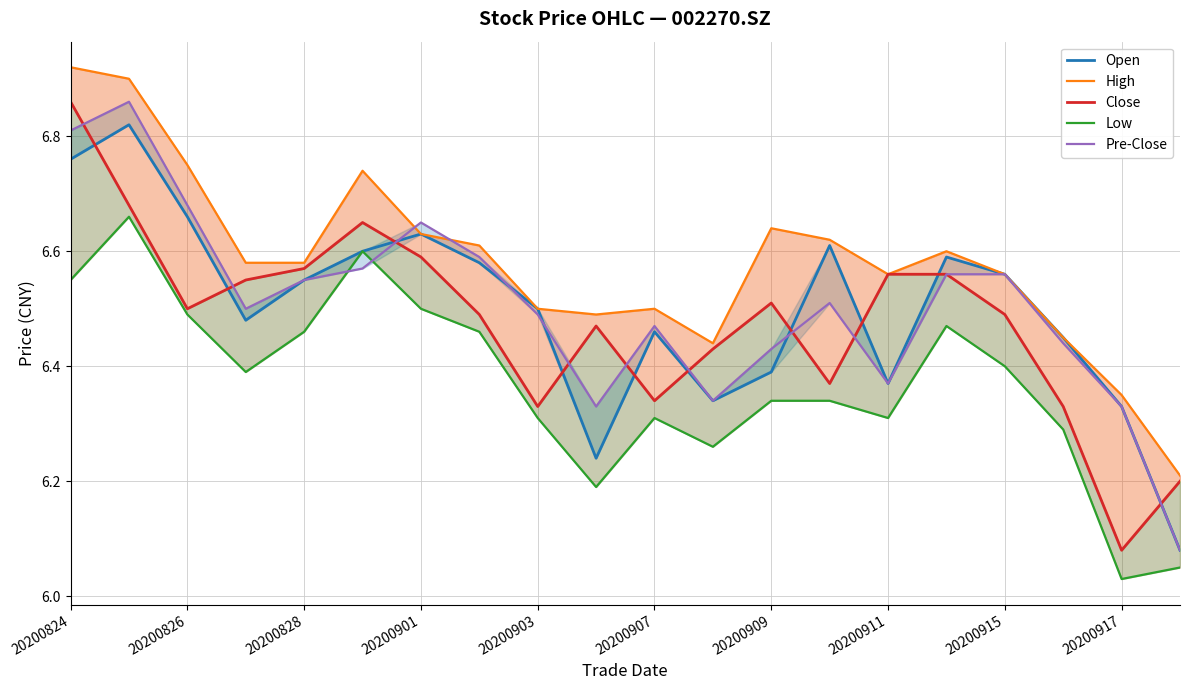

The value of Open at 20200911 is 11.4. True or false?

False